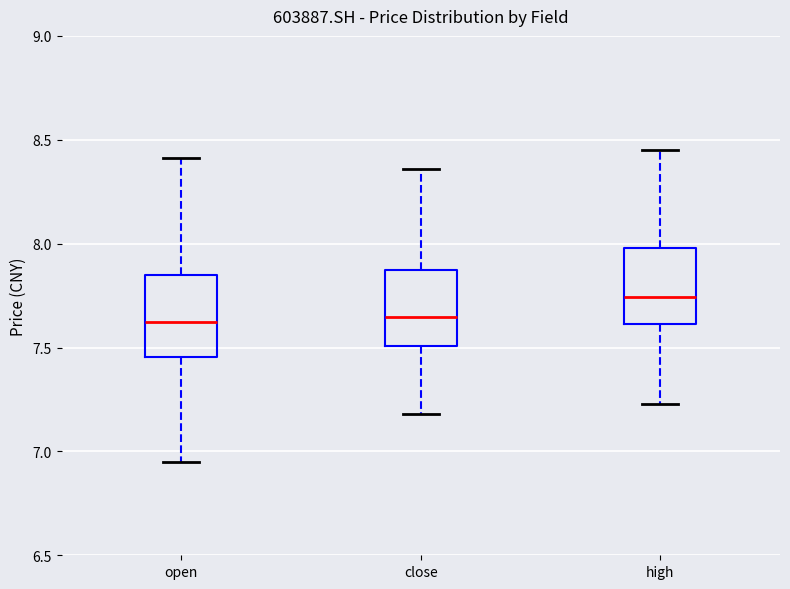

Where does the median line of the box for high sit on the y-axis? The values are not printed on the chart, so give them approximately, as read against the axis.

7.75